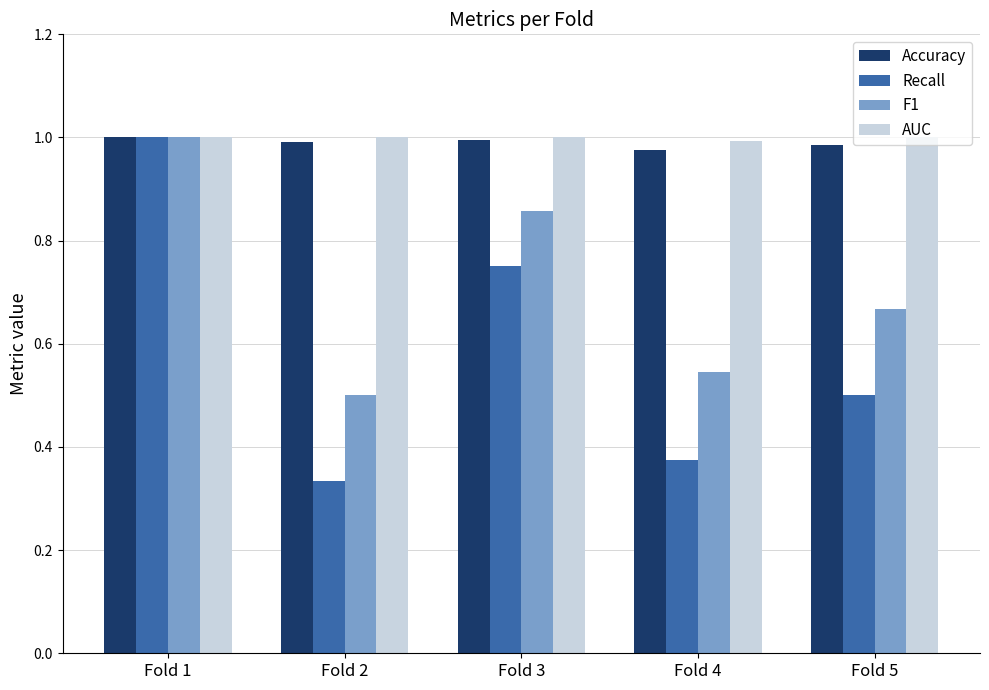

Which series has the largest range (max minus min)?

Recall